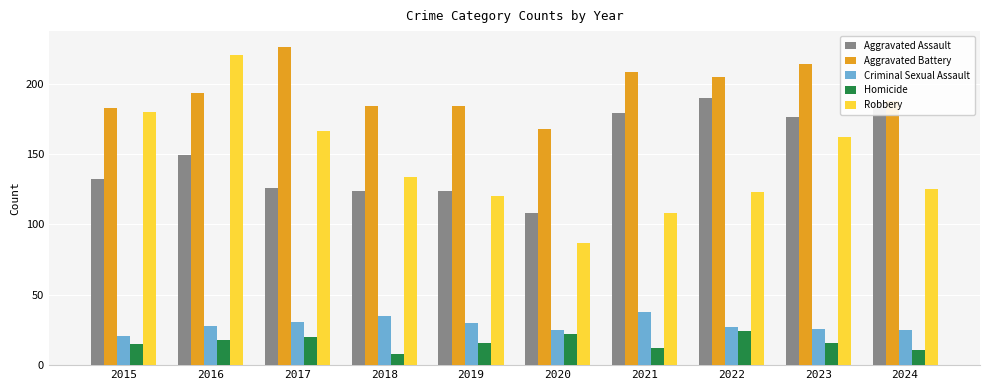

At which category is the sum across all series the highest?

2016